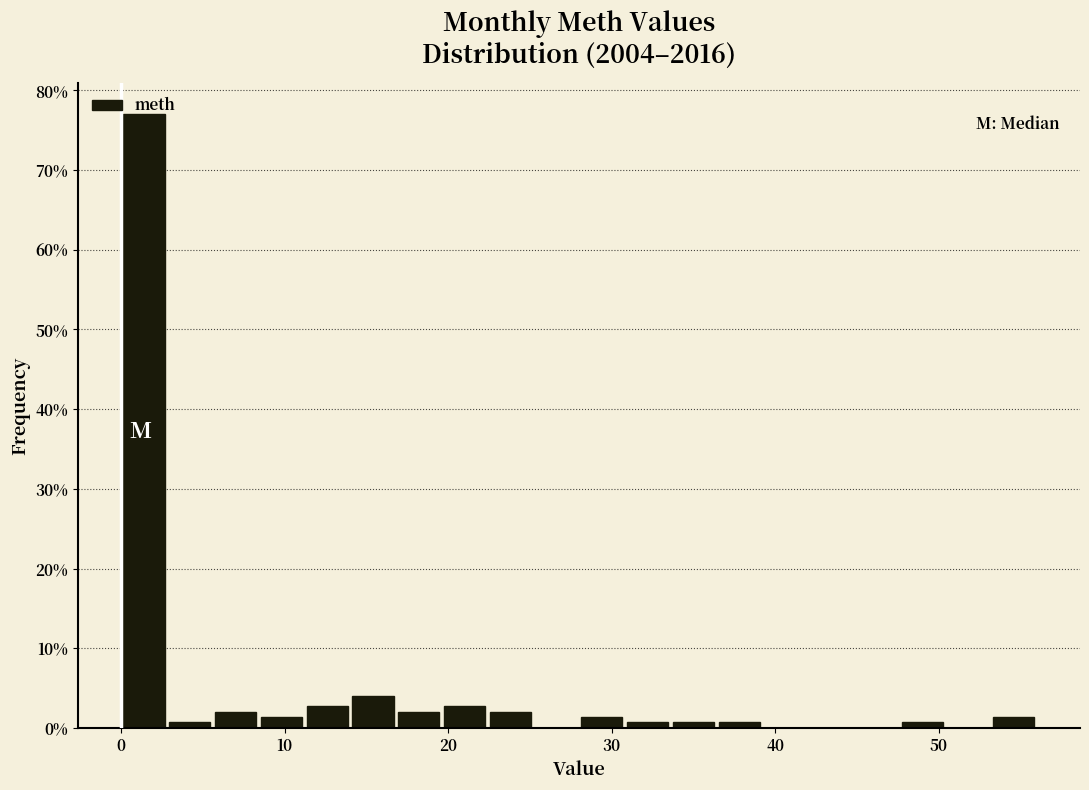

Read against the x-axis, roughly where is the centre of the tallest bar?

1